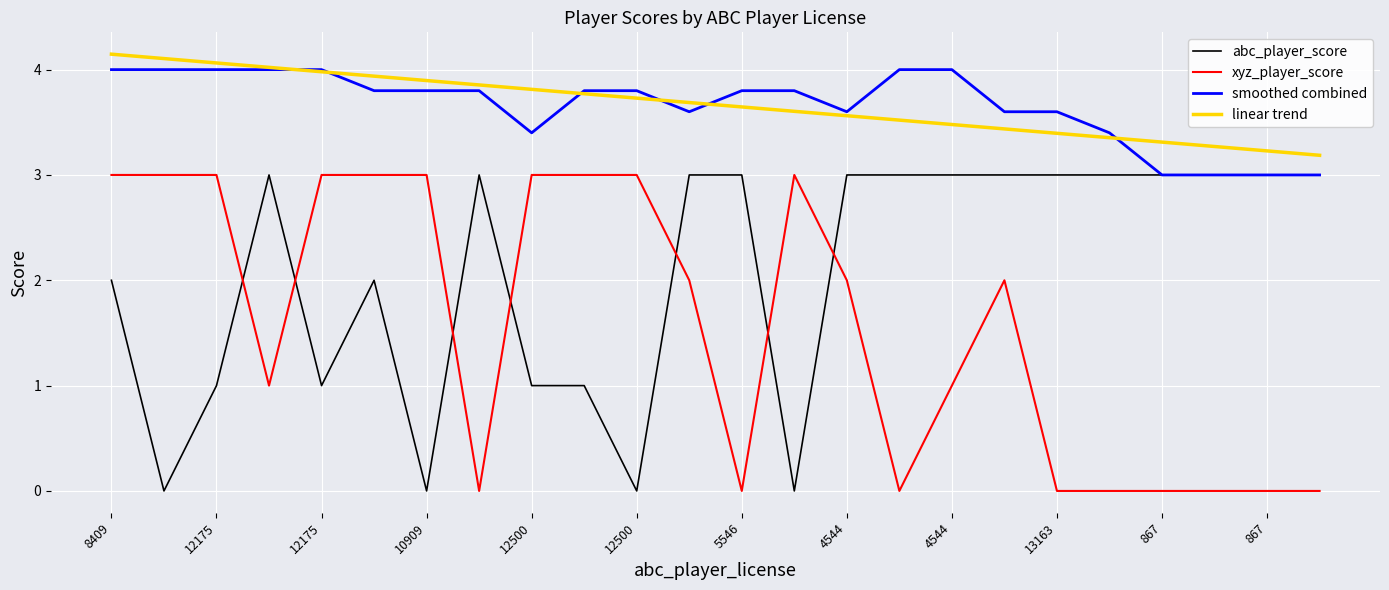

What is the highest value of the abc_player_score series?

3.0